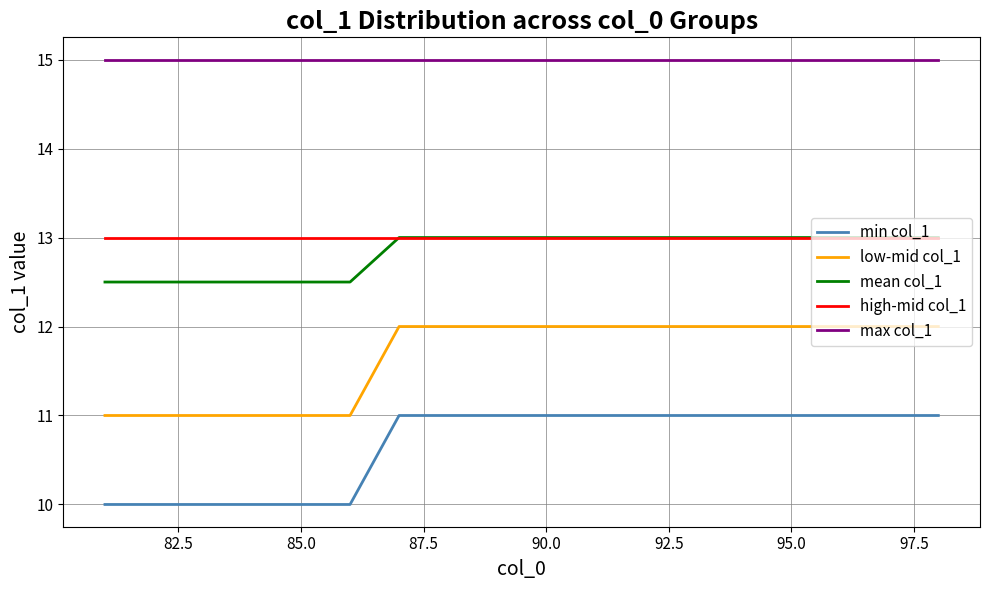

True or false: low-mid col_1 and min col_1 cross at least once.

False